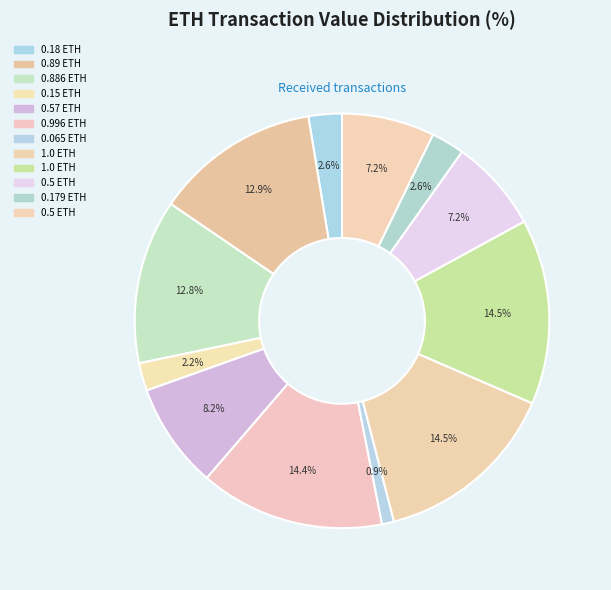

Which category has the smallest portion of the pie?

received #7